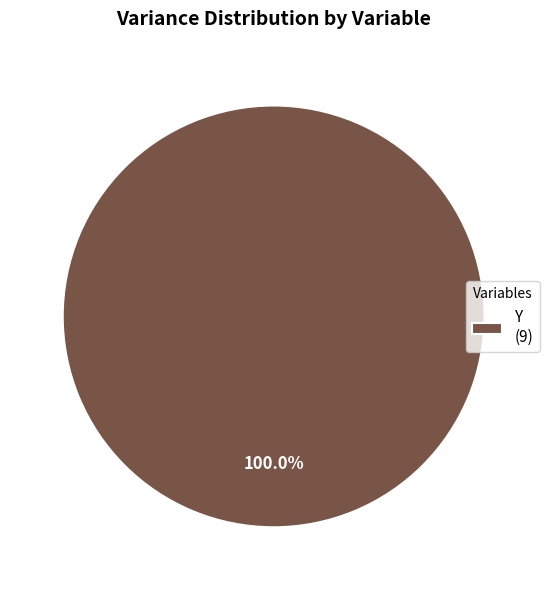

Rank the categories by value from lowest to highest.

Y (9)